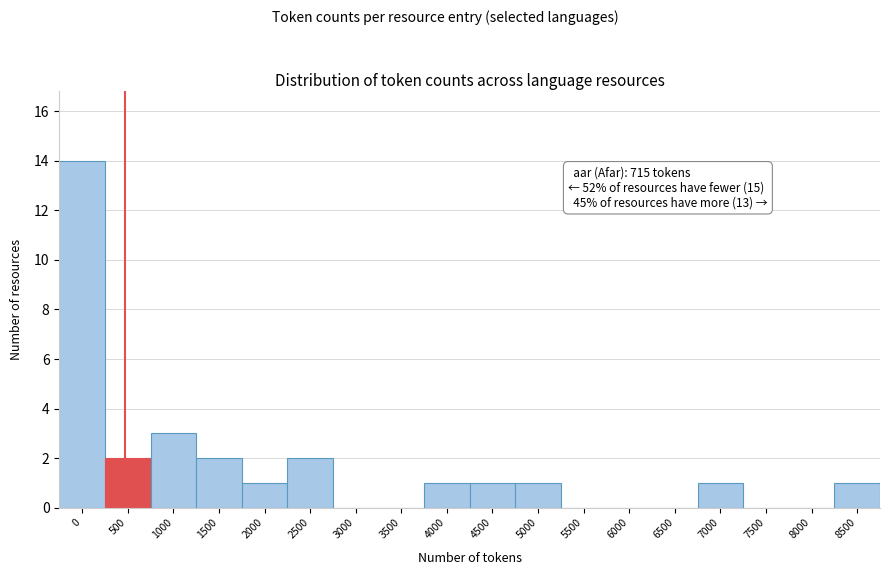

Reading right to left, list all the values displayed in this chart.

8500=1	8000=0	7500=0	7000=1	6500=0	6000=0	5500=0	5000=1	4500=1	4000=1	3500=0	3000=0	2500=2	2000=1	1500=2	1000=3	500=2	0=14